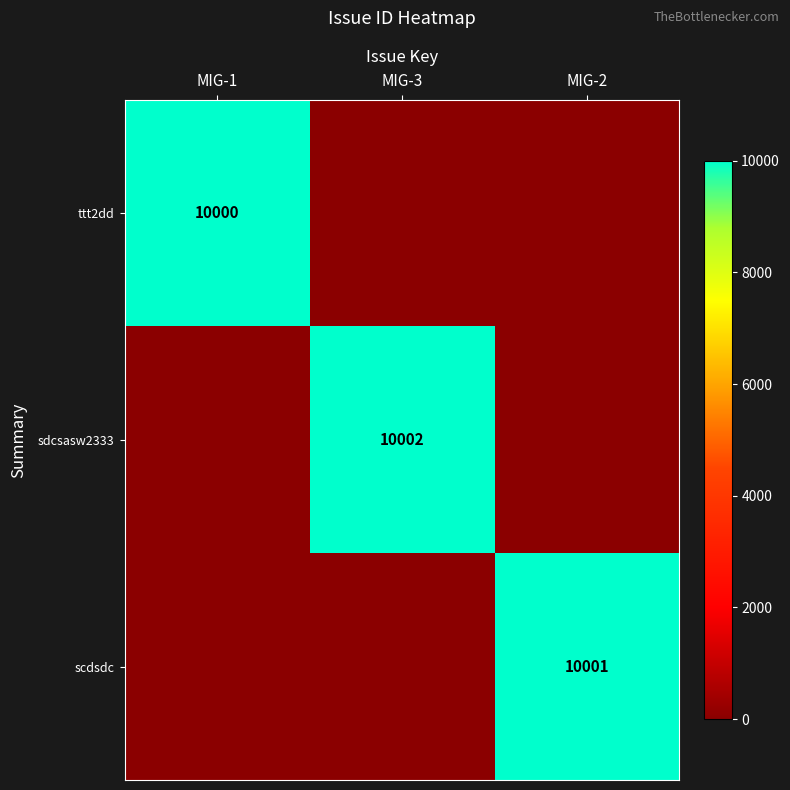

Count the number of data series in this chart.

3